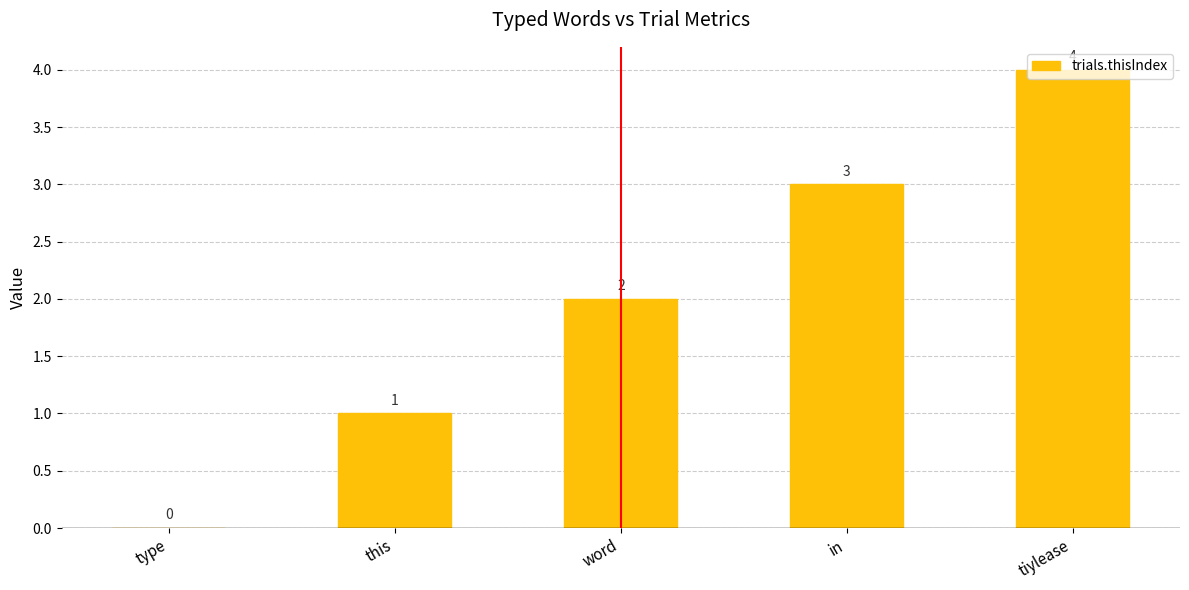

How many categories are shown in the chart?

5